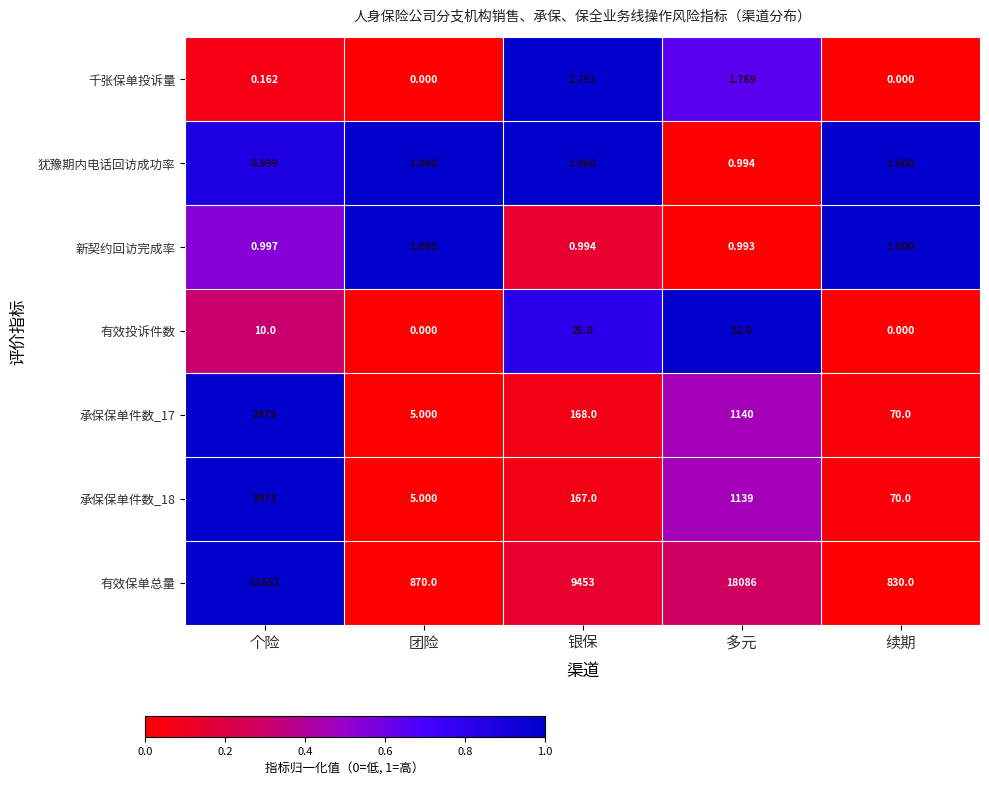

Which series changed the most between 银保 and 多元?

有效保单总量